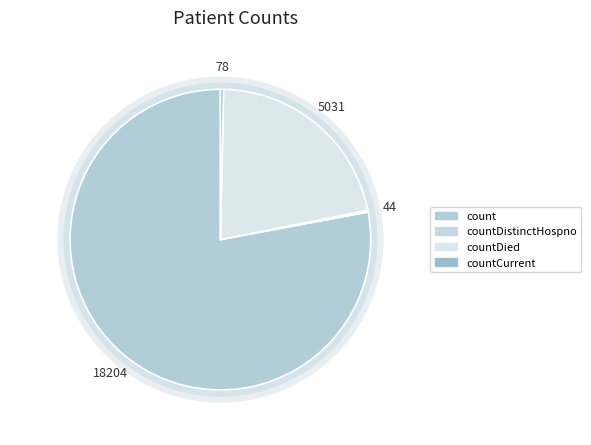

Does countCurrent represent more than half of the total?

No